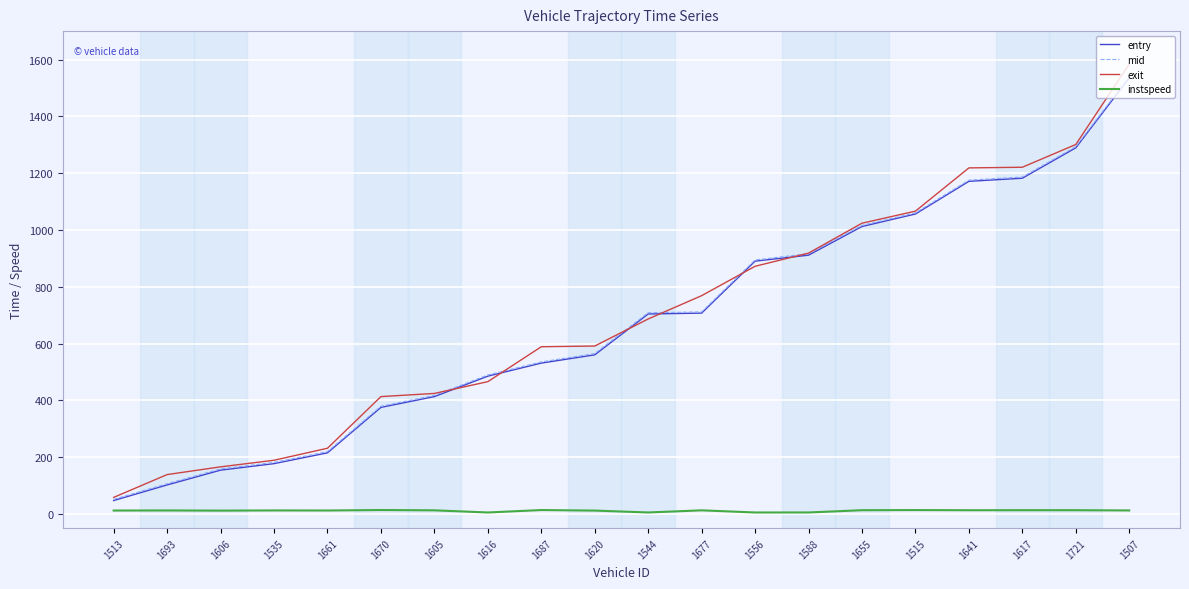

True or false: entry and mid cross at least once.

False